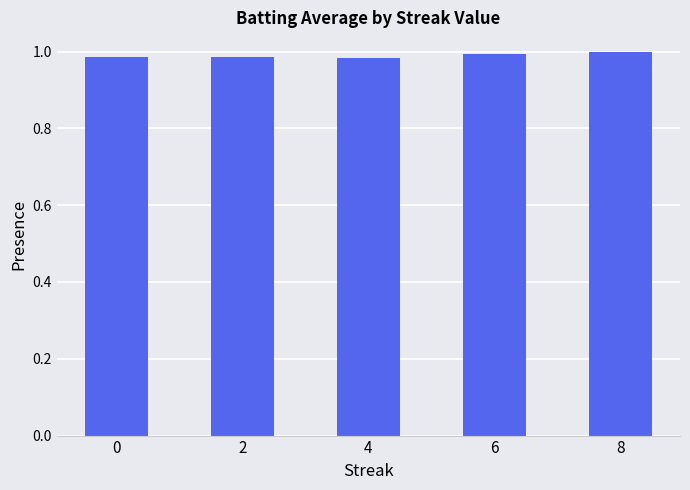

What is the sum of all values?

4.9